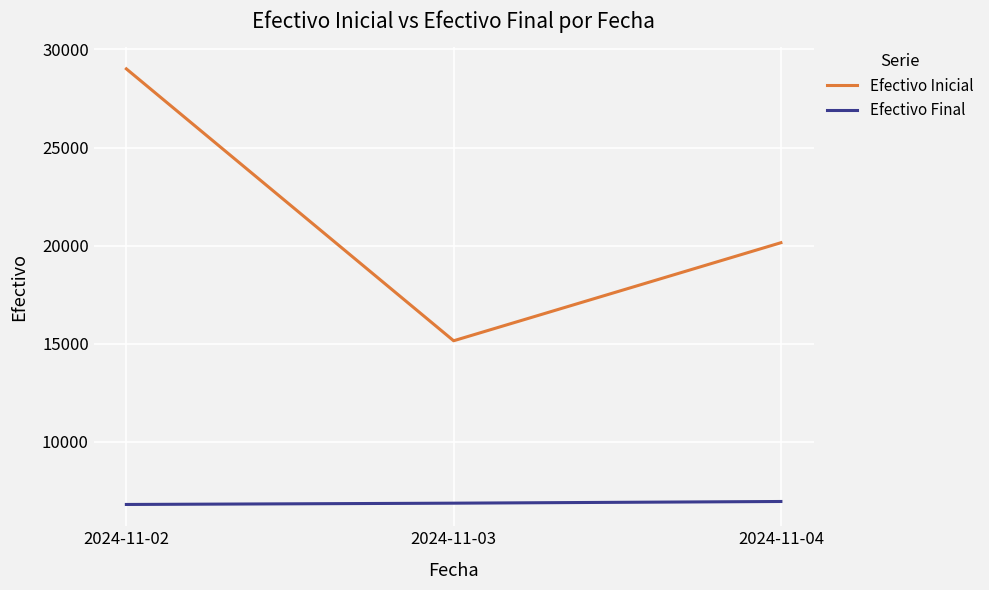

How many series are shown in this chart?

2